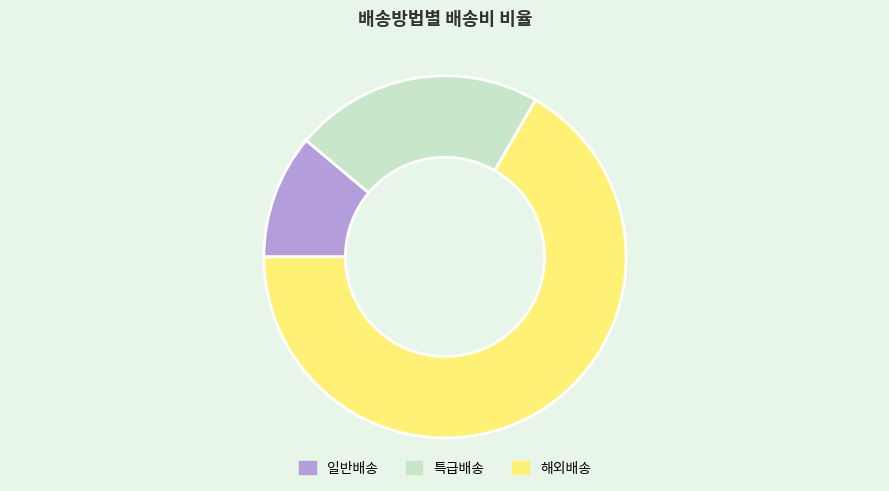

Do 일반배송 and 특급배송 together represent more than half of the pie?

No